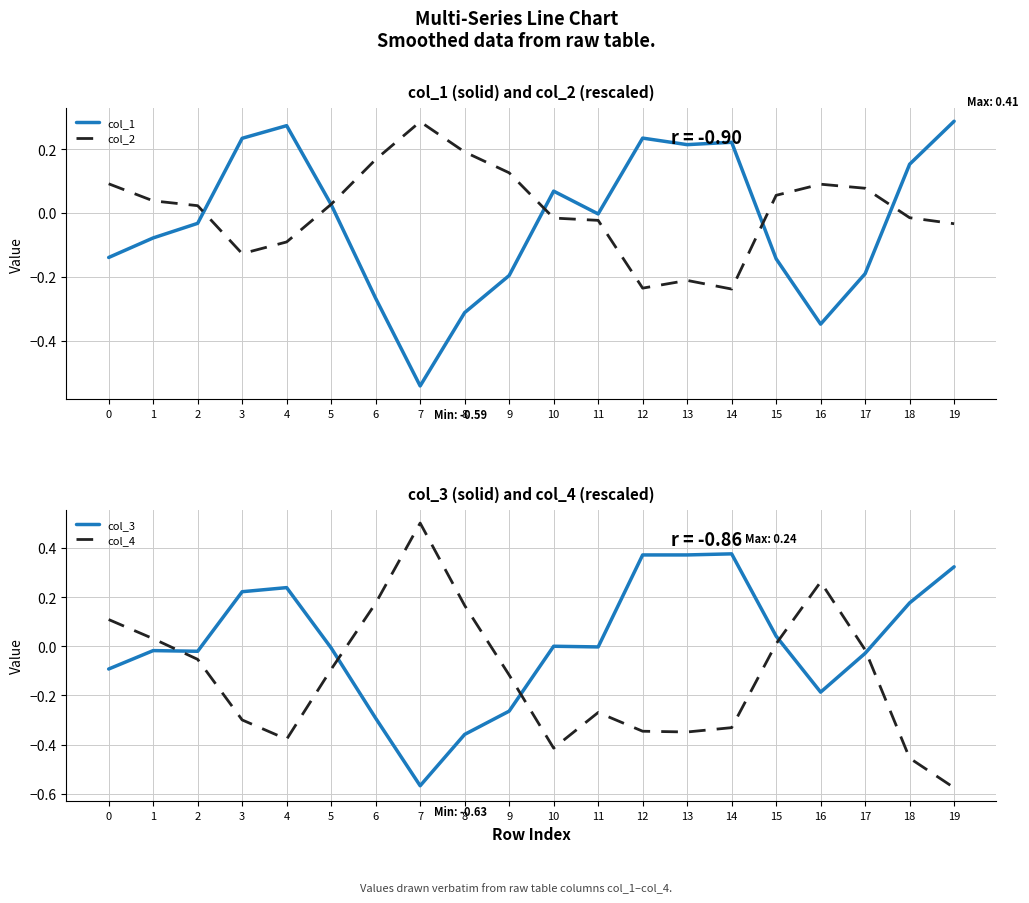

Which series has the largest total across all categories?

col_3